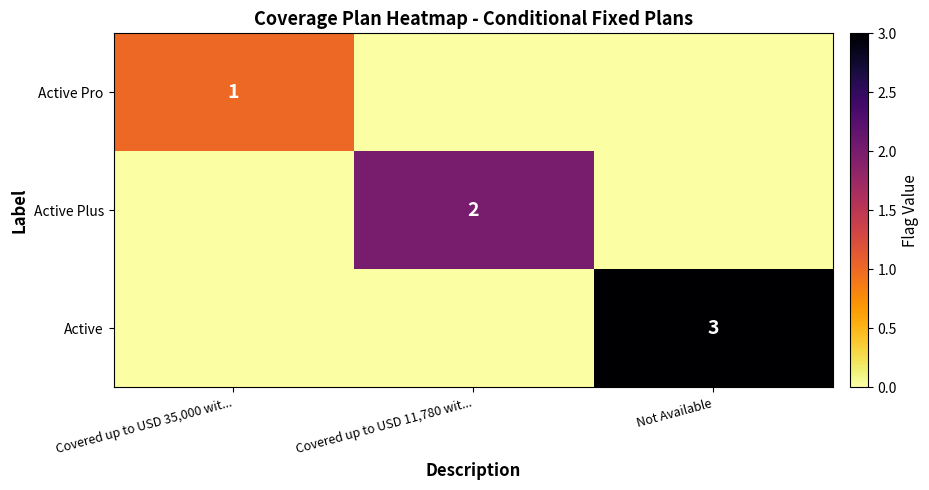

True or false: Active Plus has a value of 3 at Covered up to USD 11,780 wit....

False